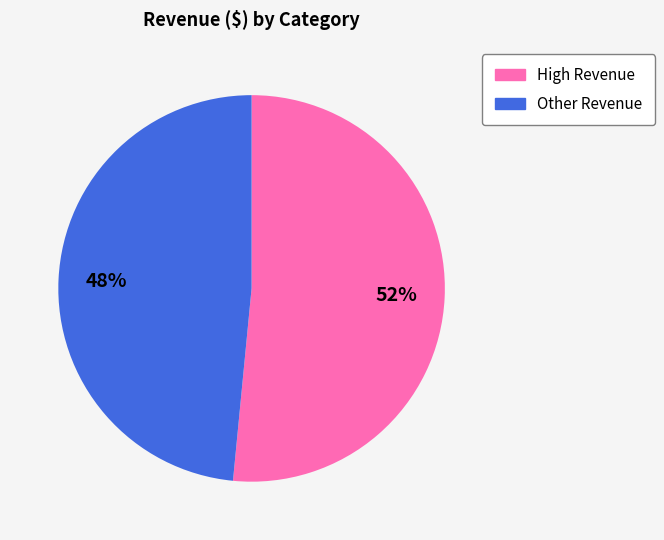

Count the number of slices in the pie.

2